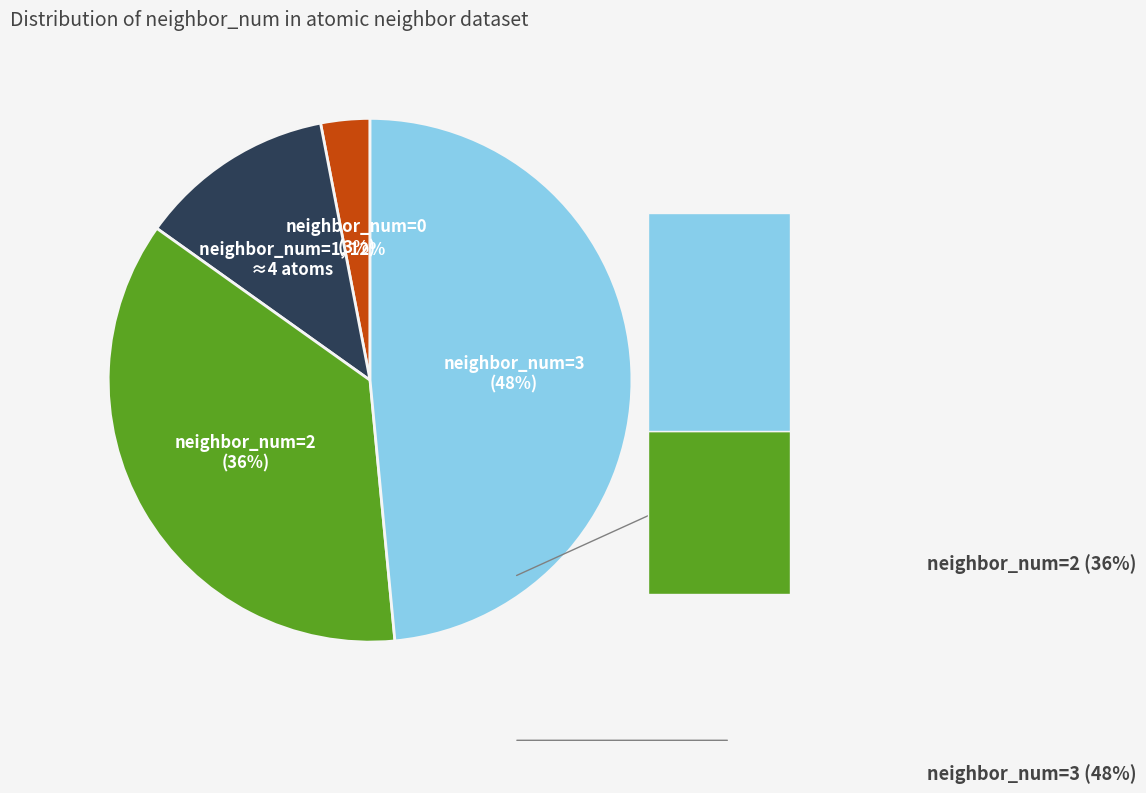

To the nearest percent, what is the difference between the largest and smallest slice percentages?

45%